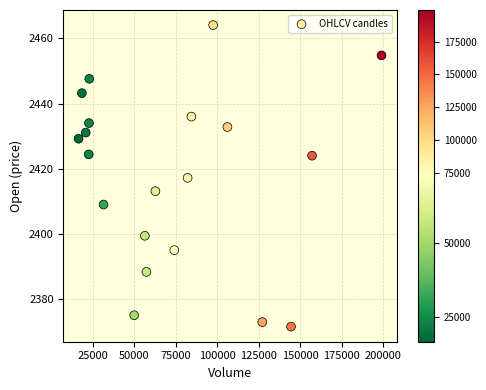

What is the range of Y values (max minus min)?

92.6